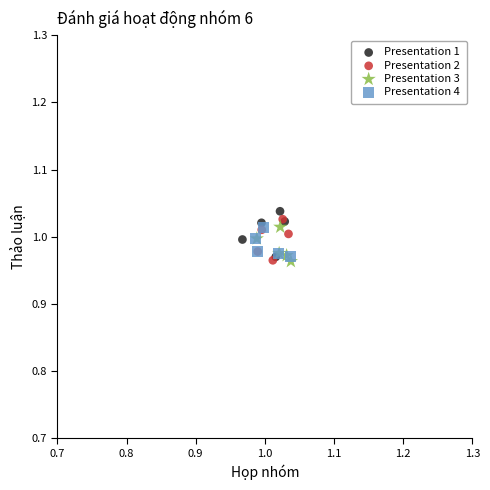

What are all the series names shown in the legend?

Presentation 1, Presentation 2, Presentation 3, Presentation 4